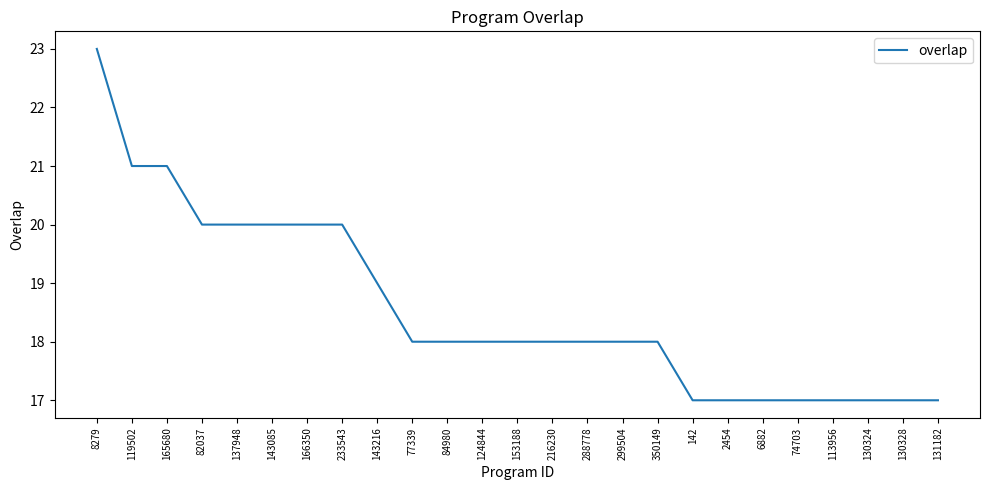

What is the average value?

19